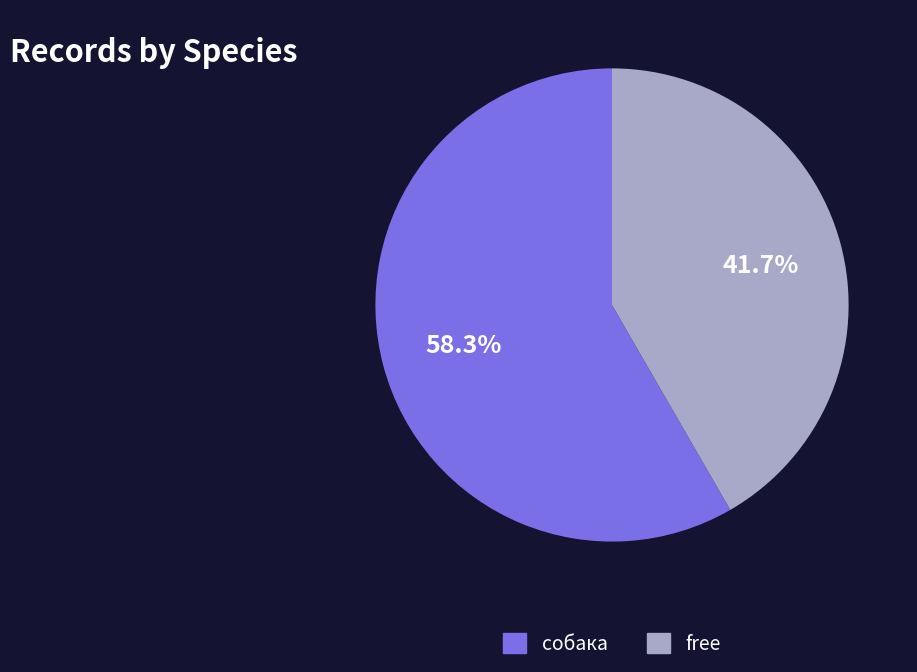

The free slice represents 31% of the pie. True or false?

False